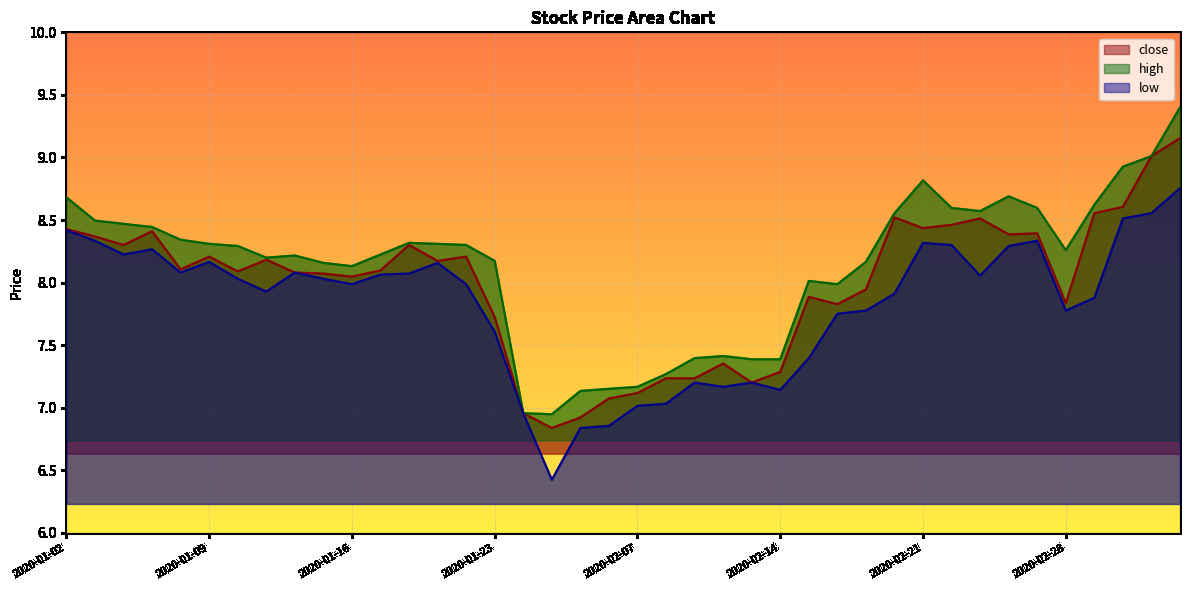

Reading left to right, extract all data points from this chart.

close: 8.4	8.4	8.3	8.4	8.1	8.2	8.1	8.2	8.1	8.1	8.0	8.1	8.3	8.2	8.2	7.7	7.0	6.8	6.9	7.1	7.1	7.2	7.2	7.4	7.2	7.3	7.9	7.8	7.9	8.5	8.4	8.5	8.5	8.4	8.4	7.8	8.6	8.6	9.0	9.2
high: 8.7	8.5	8.5	8.4	8.3	8.3	8.3	8.2	8.2	8.2	8.1	8.2	8.3	8.3	8.3	8.2	7.0	6.9	7.1	7.2	7.2	7.3	7.4	7.4	7.4	7.4	8.0	8.0	8.2	8.6	8.8	8.6	8.6	8.7	8.6	8.3	8.6	8.9	9.0	9.4
low: 8.4	8.3	8.2	8.3	8.1	8.2	8.0	7.9	8.1	8.0	8.0	8.1	8.1	8.2	8.0	7.6	7.0	6.4	6.8	6.9	7.0	7.0	7.2	7.2	7.2	7.1	7.4	7.8	7.8	7.9	8.3	8.3	8.1	8.3	8.3	7.8	7.9	8.5	8.6	8.8